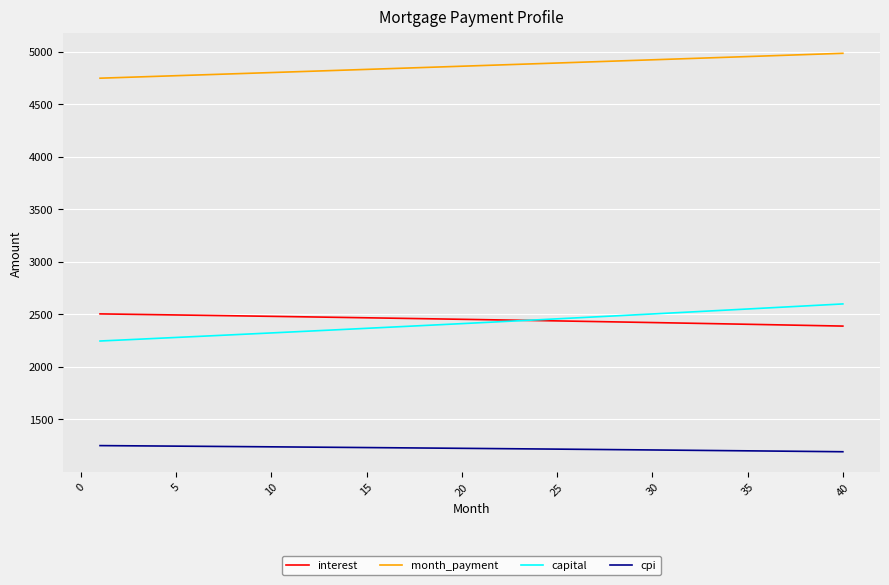

What is the difference between the maximum and minimum values in the cpi series?

58.5